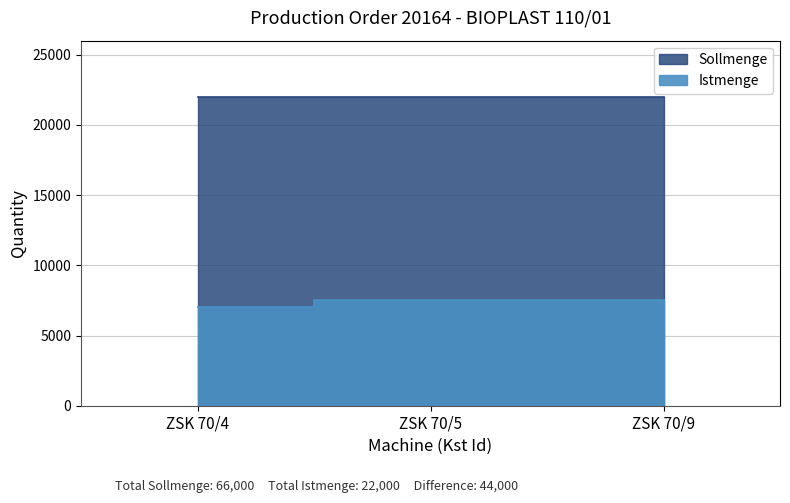

What is the difference between the maximum and minimum values?

500